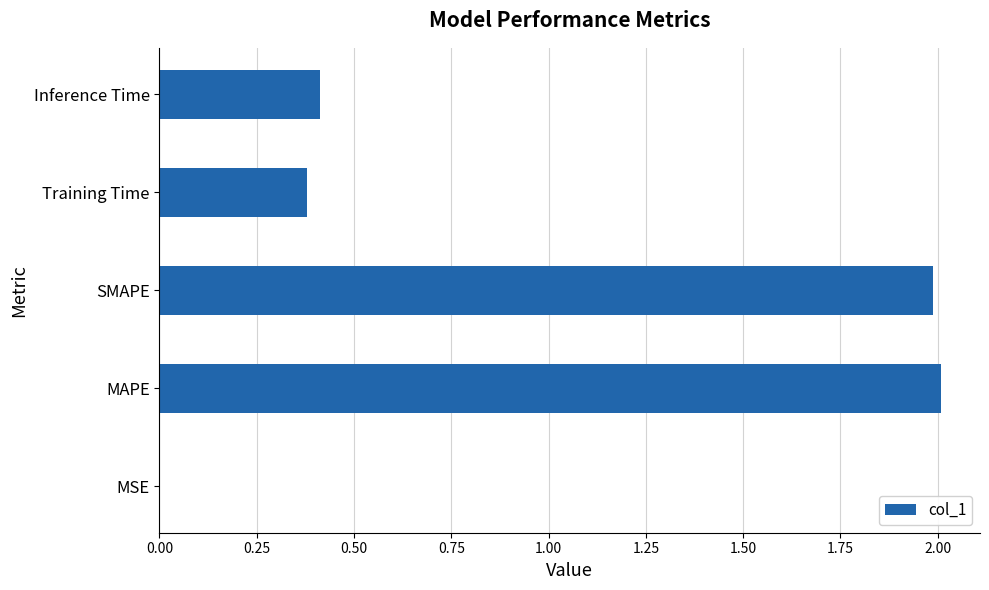

At which category does the chart reach its peak across all series?

MAPE